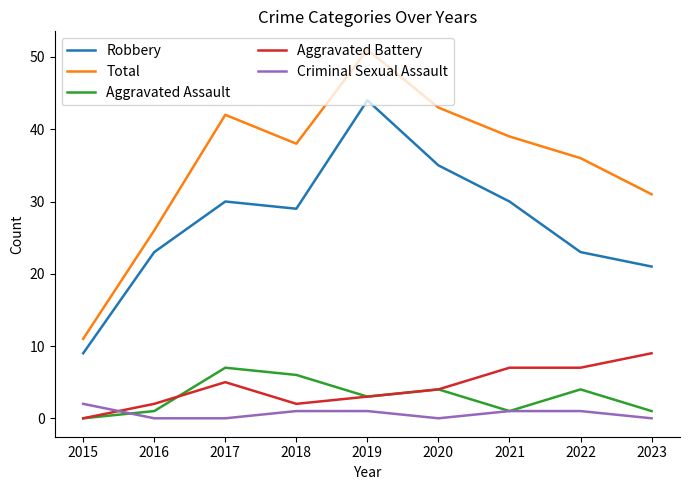

Reading left to right, list all the values displayed in this chart.

Robbery: 9	23	30	29	44	35	30	23	21
Total: 11	26	42	38	51	43	39	36	31
Aggravated Assault: 0	1	7	6	3	4	1	4	1
Aggravated Battery: 0	2	5	2	3	4	7	7	9
Criminal Sexual Assault: 2	0	0	1	1	0	1	1	0